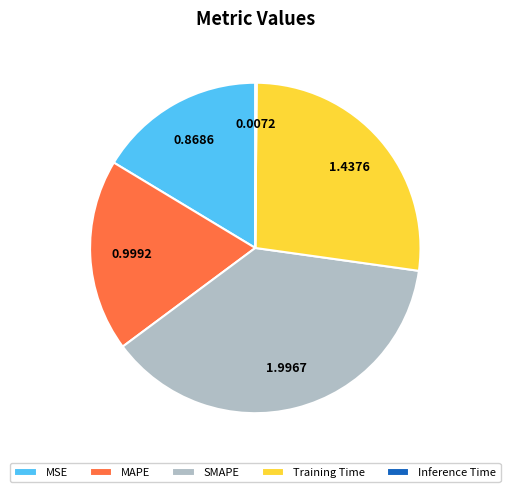

Does MSE represent more than half of the total?

No